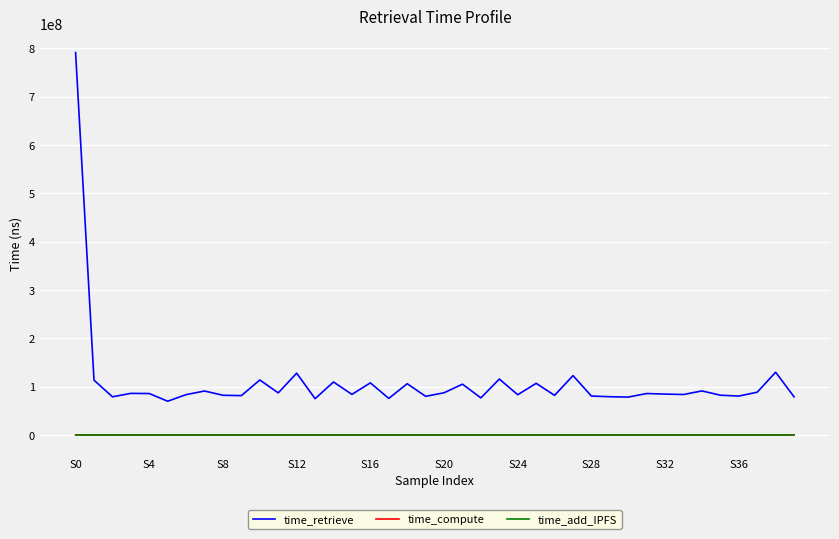

What is the greatest value displayed?

791020266